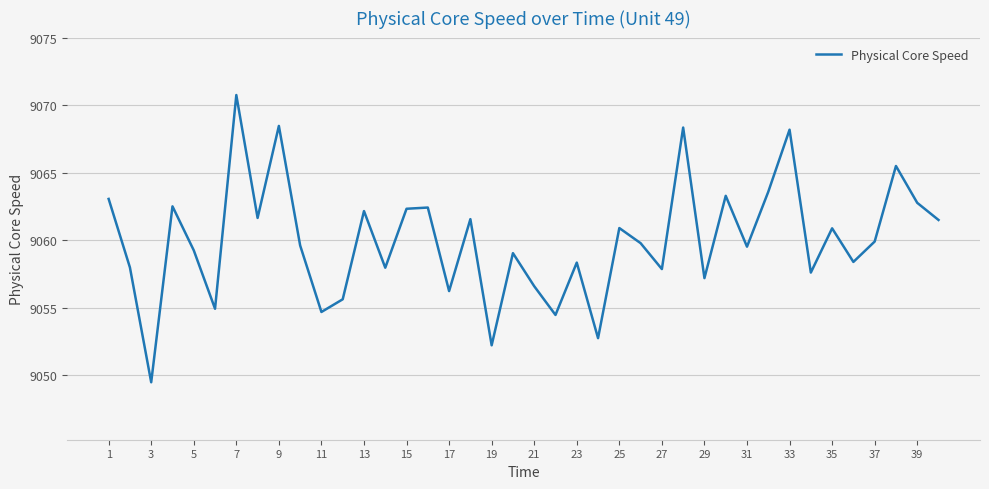

What is the greatest value displayed?

9070.8